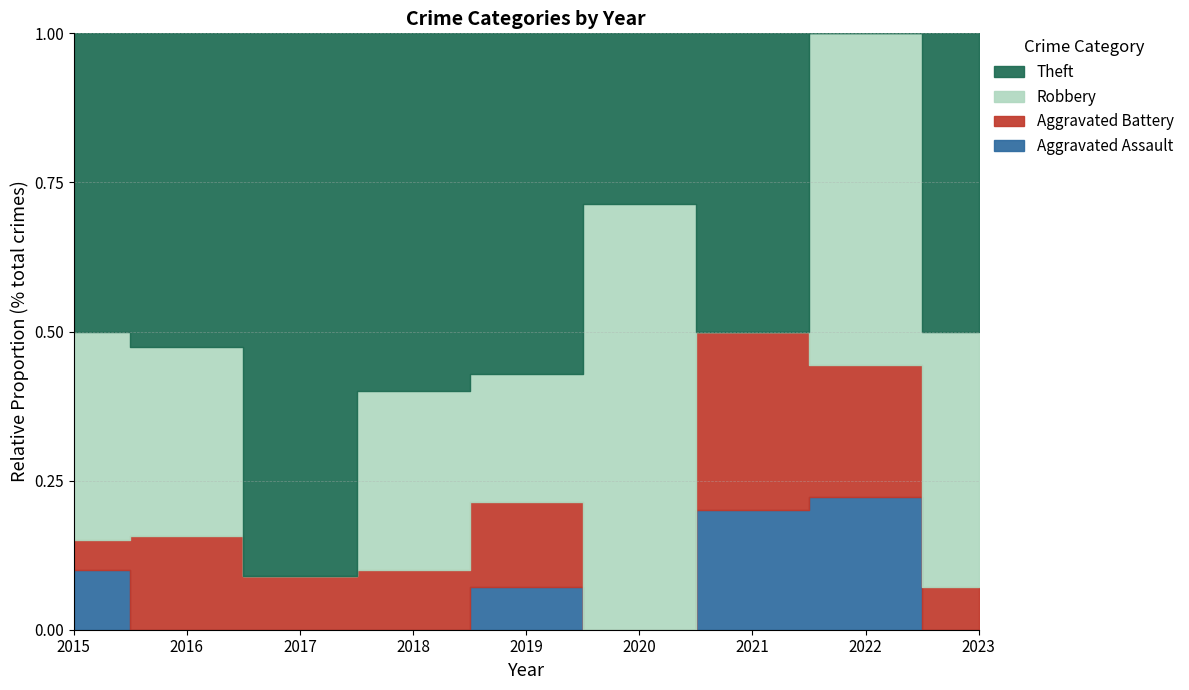

What are all the series names shown in the legend?

Aggravated Assault, Aggravated Battery, Robbery, Theft